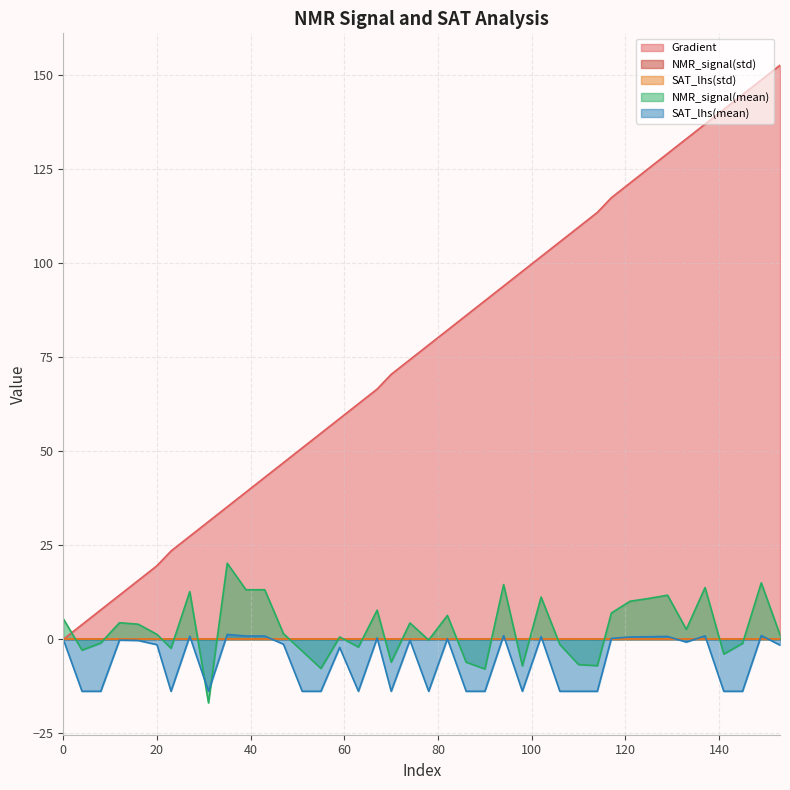

What is the maximum value shown in the chart?

152.6